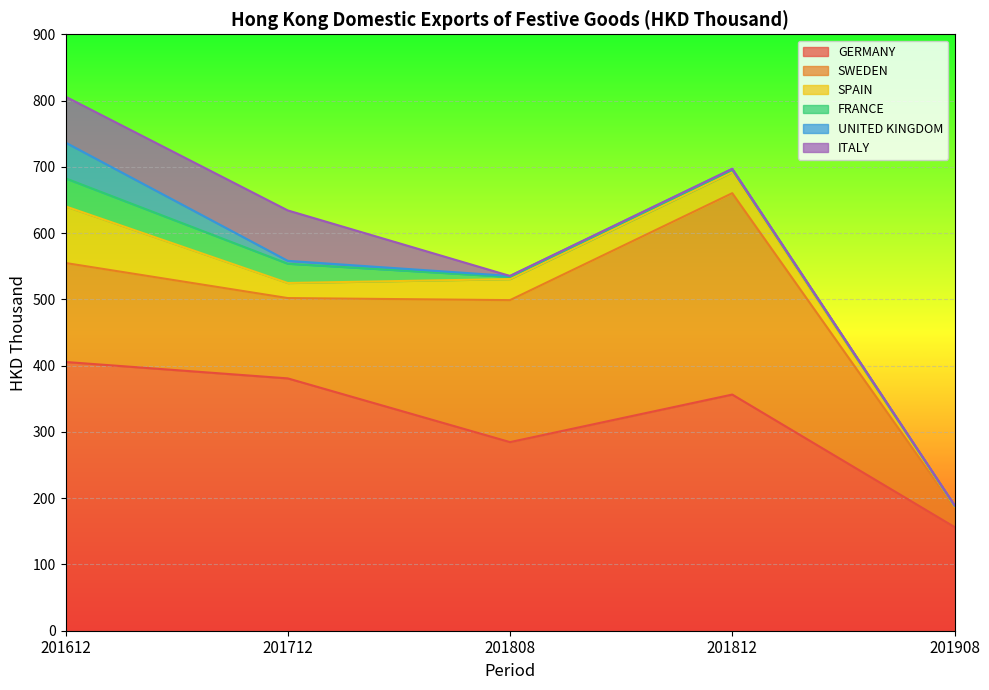

What is the difference between the maximum and minimum values in the ITALY series?

76.1